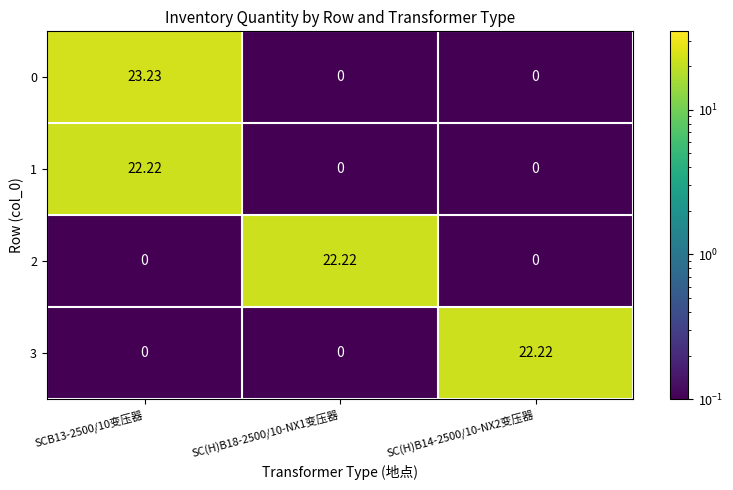

Is the value of 1 at SCB13-2500/10变压器 greater than the value of 3 at SCB13-2500/10变压器?

Yes